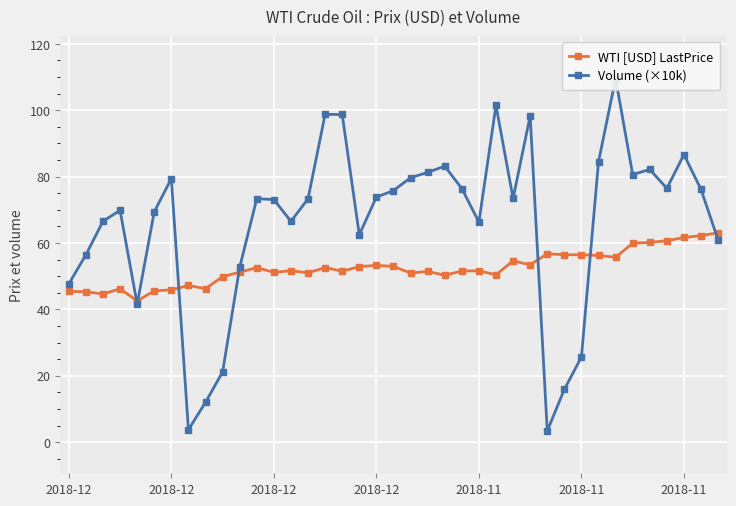

What is the approximate value of Volume (×10k) at 28?

3.4